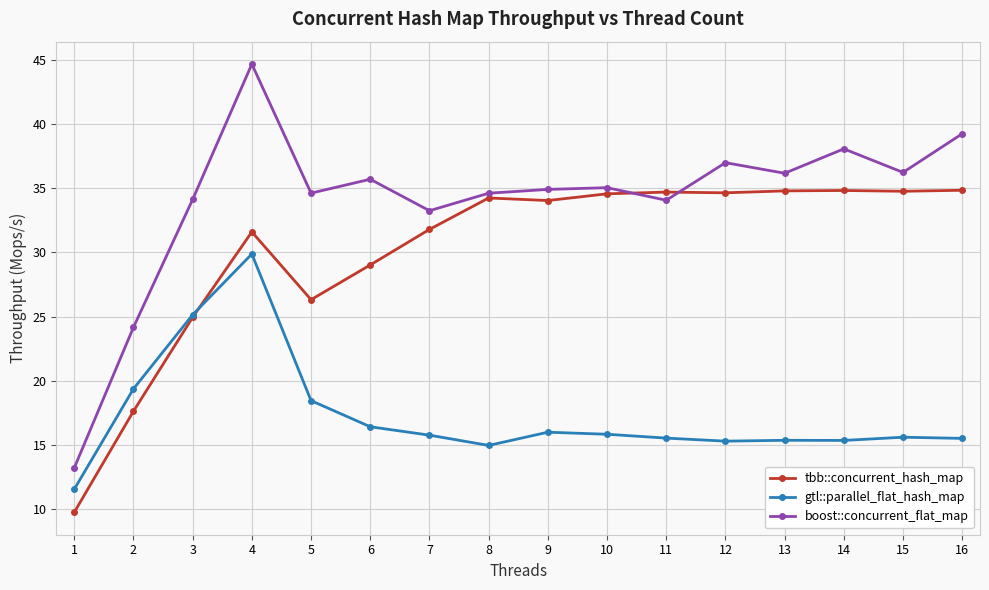

What is the value of the tbb::concurrent_hash_map point at the 11th from the left?

34.7